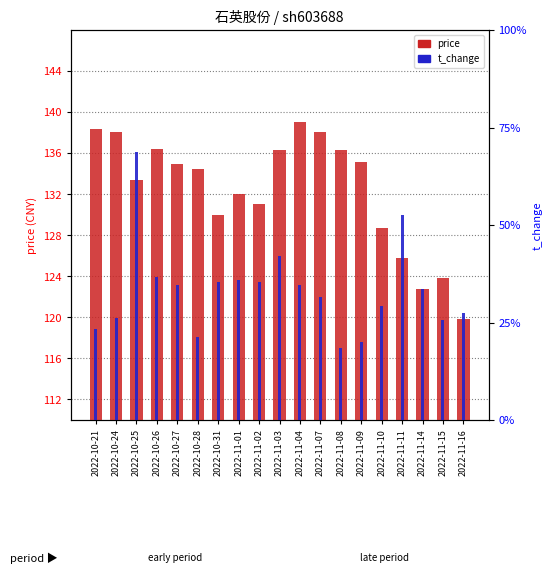

What are all the series names shown in the legend?

price, t_change